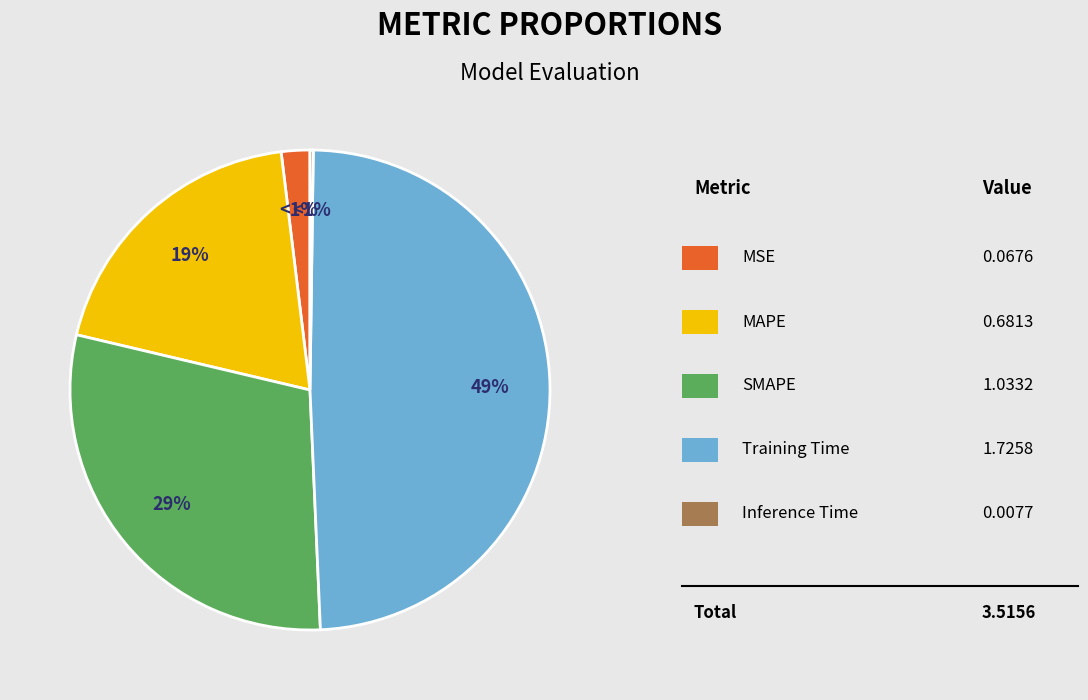

How much of the chart is everything except MAPE?

80.6%